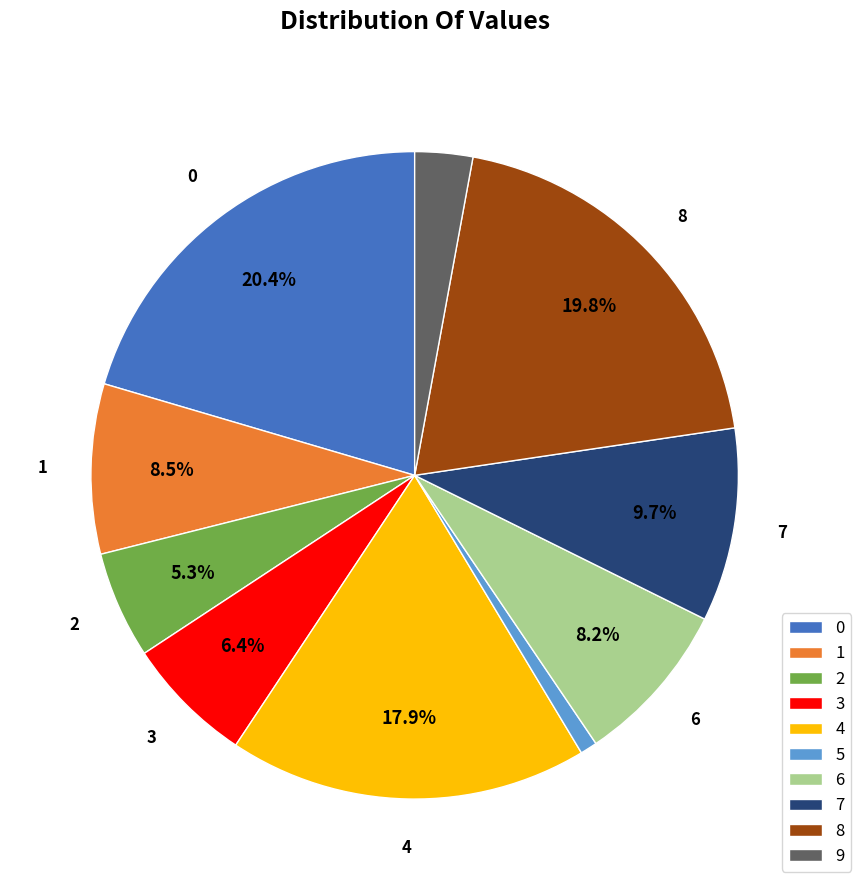

Does any single category account for the majority?

No